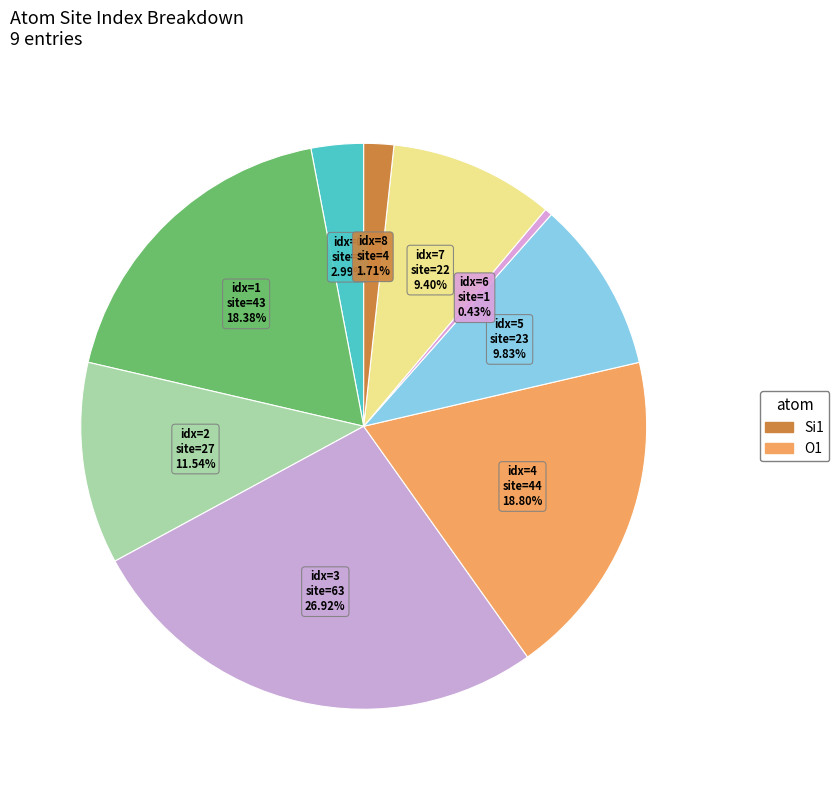

How many slices are in this pie chart?

9